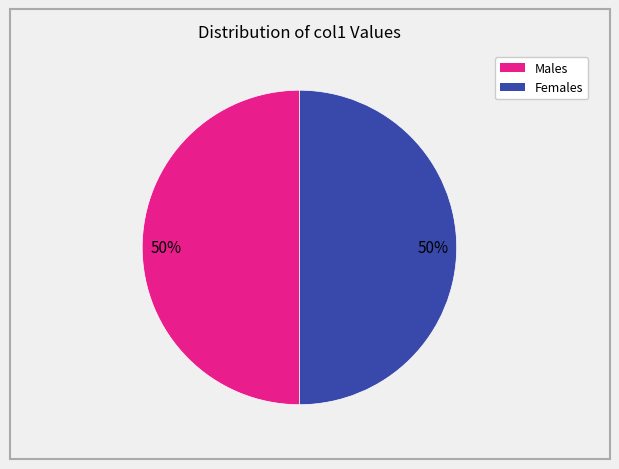

To the nearest percent, what is the average slice percentage?

50%